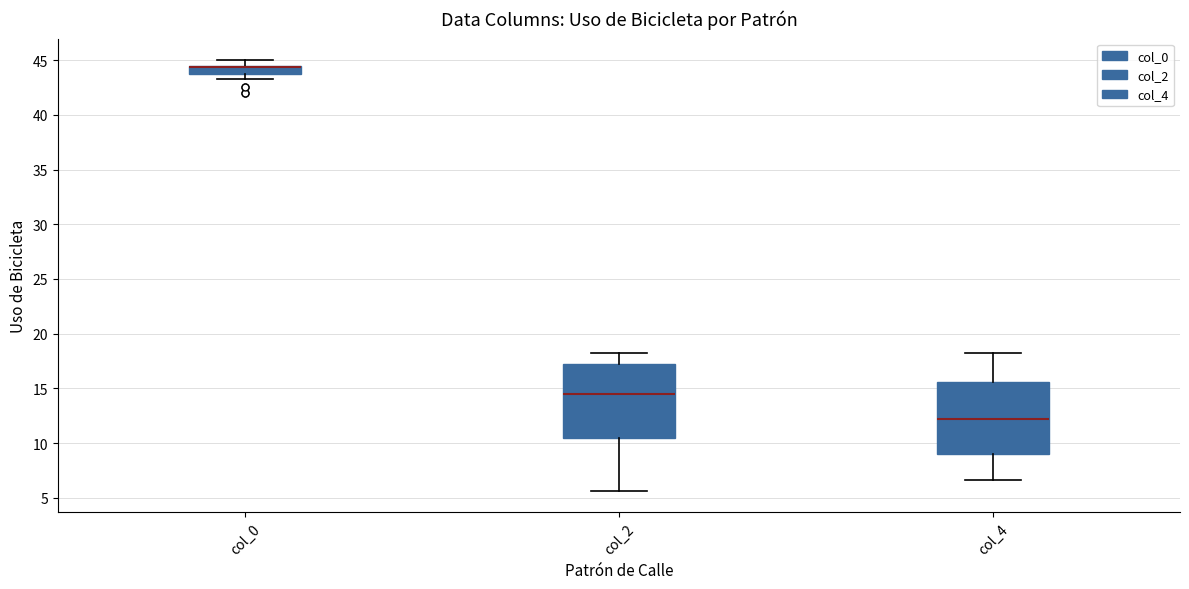

Reading left to right, transcribe this box plot: for each box, give where its median line is, the range the box spans, and where its two whiskers end, as read against the y-axis. The values are not printed on the chart, so give them approximately, as read against the axis.

col_0: median 44.5 (drawn on the box's upper edge), box 43.5 to 44.5, whiskers 43.5 (below the box's lower edge) to 45.0
col_2: median 14.5, box 10.5 to 17.5, whiskers 5.5 to 18.5
col_4: median 12.0, box 9.0 to 15.5, whiskers 6.5 to 18.5